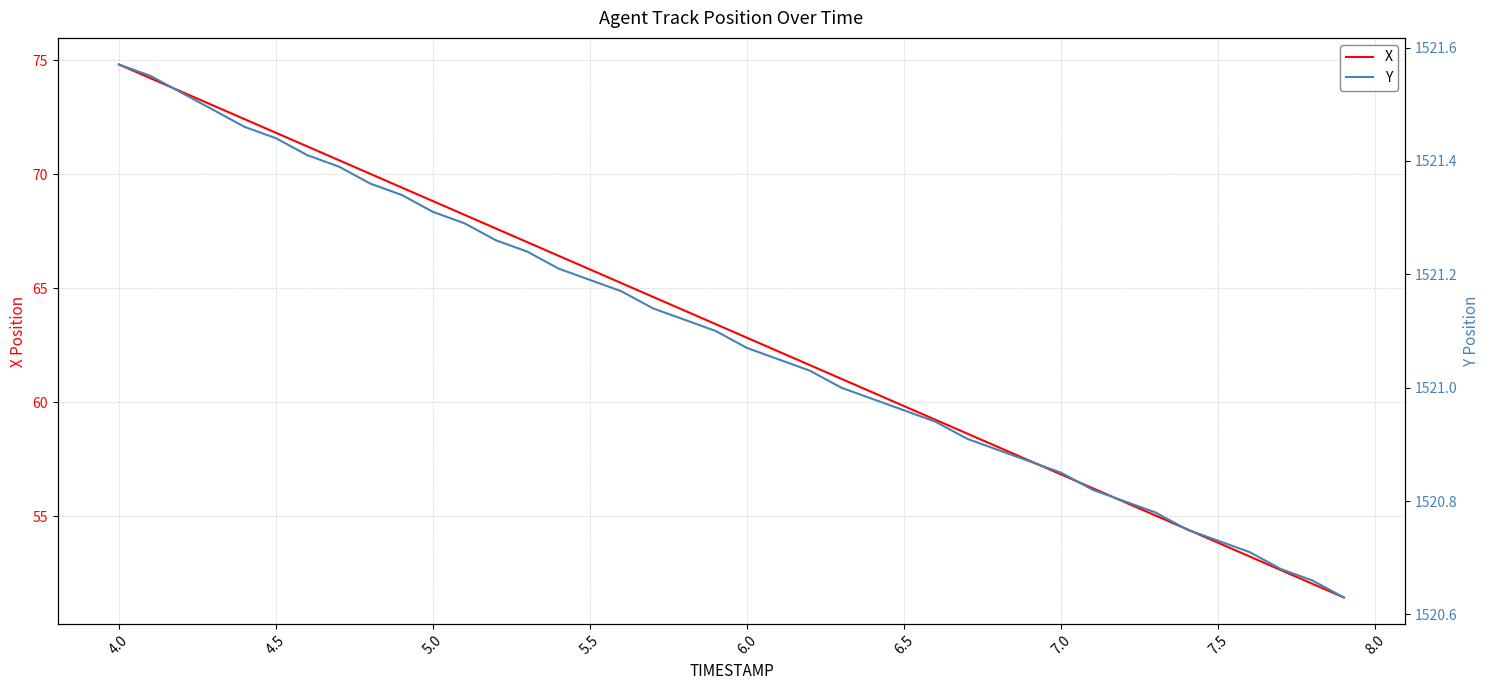

Is it true that X equals 38.7 at 5.5?

False